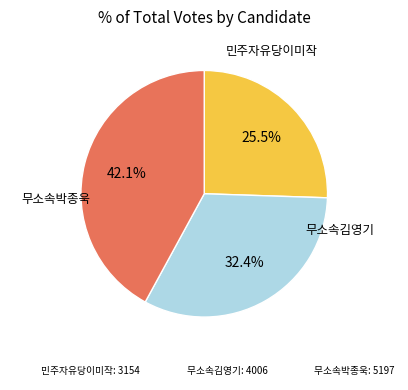

Does 민주자유당이미작 account for over 50% of the chart?

No